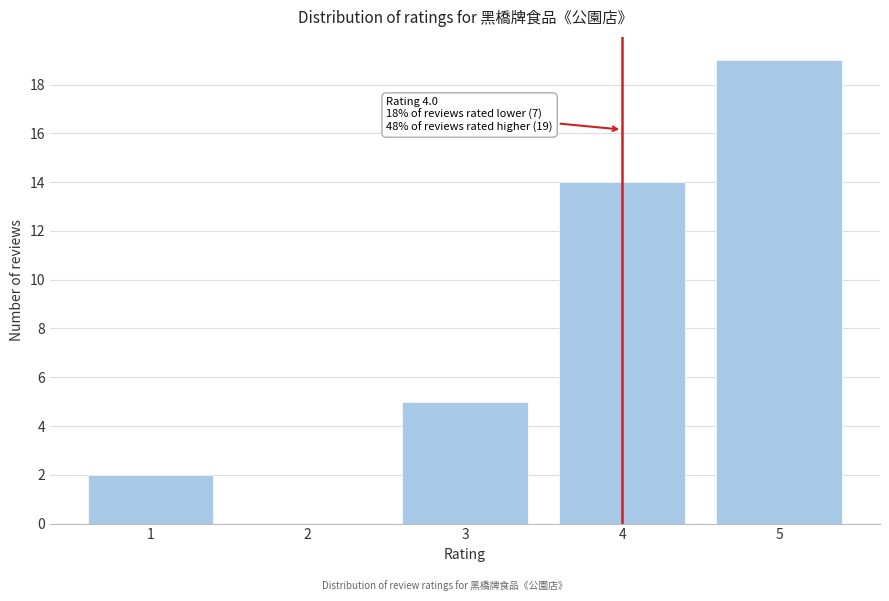

Reading left to right, list all the values displayed in this chart.

1=2	2=0	3=5	4=14	5=19